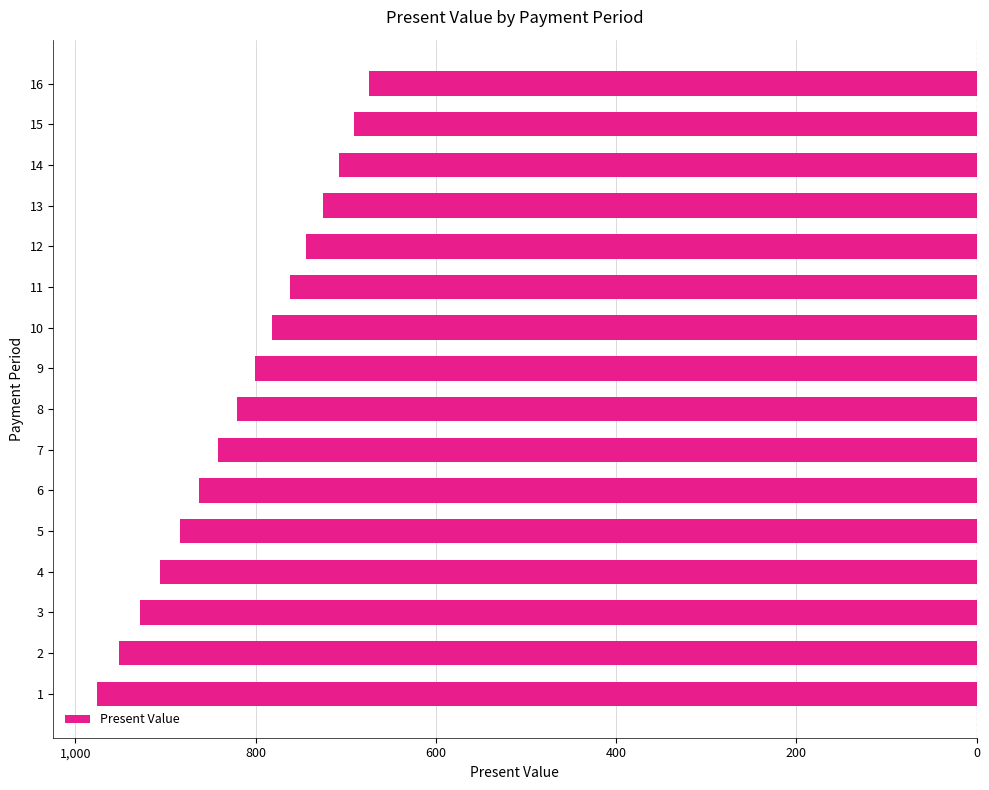

Are the bars horizontal?

Yes